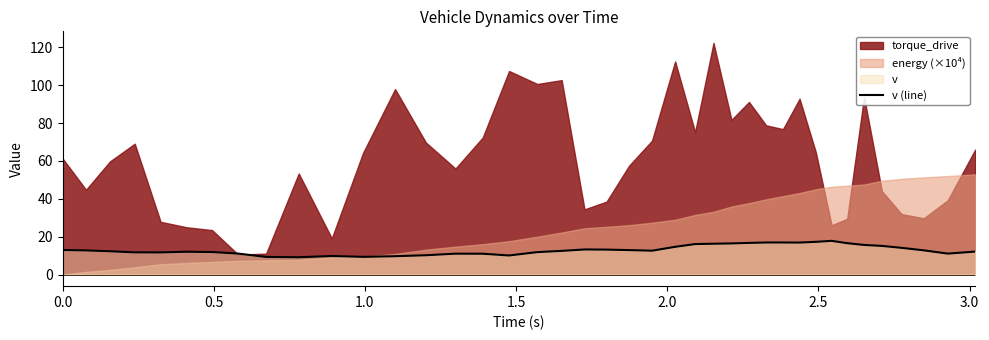

How many lines are shown in the chart?

1